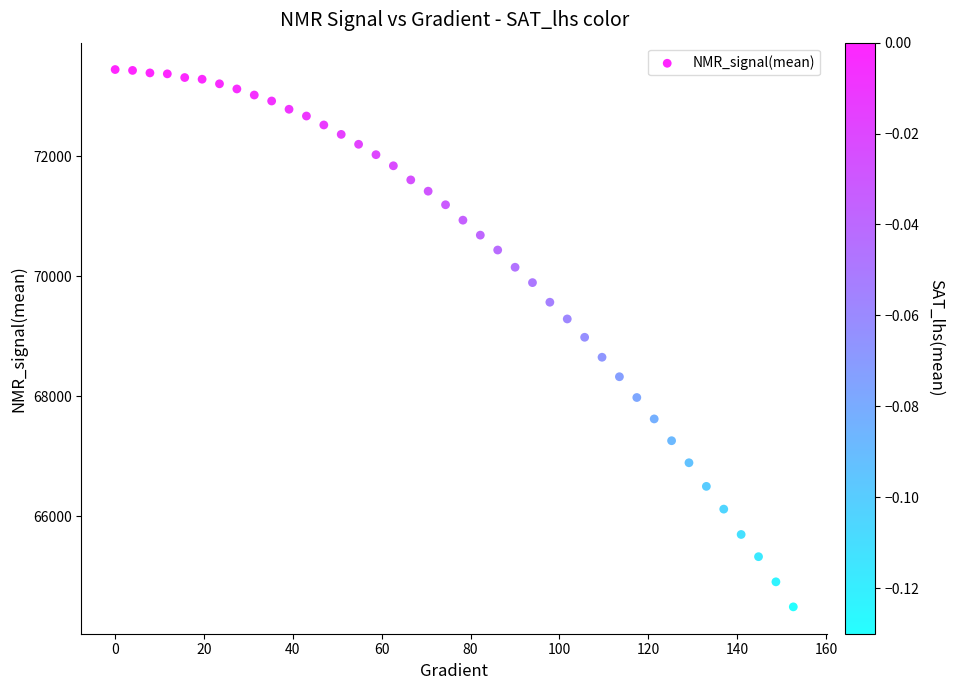

What is the range of Y values (max minus min)?

8955.7